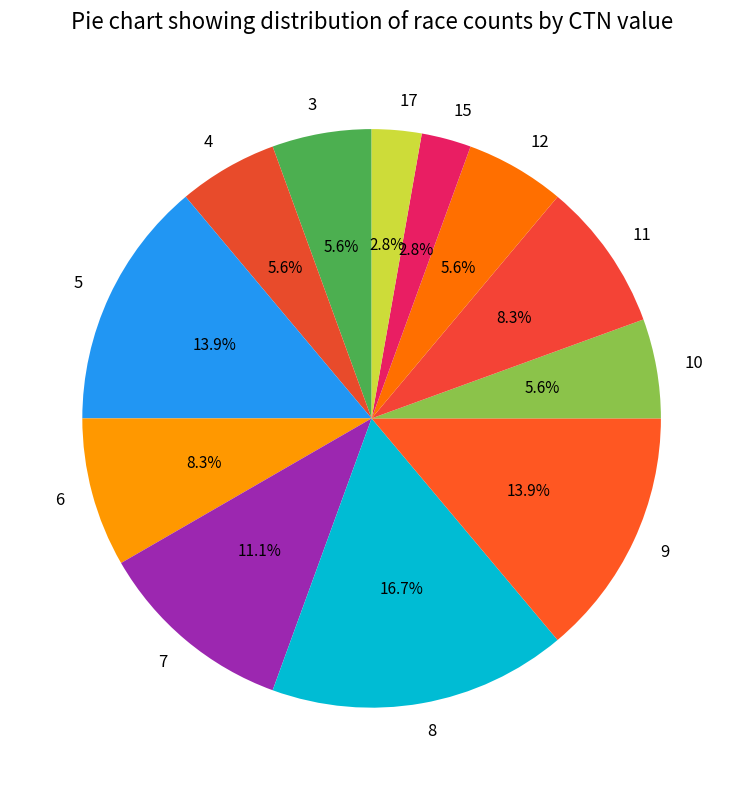

Which category has the biggest portion of the pie?

8